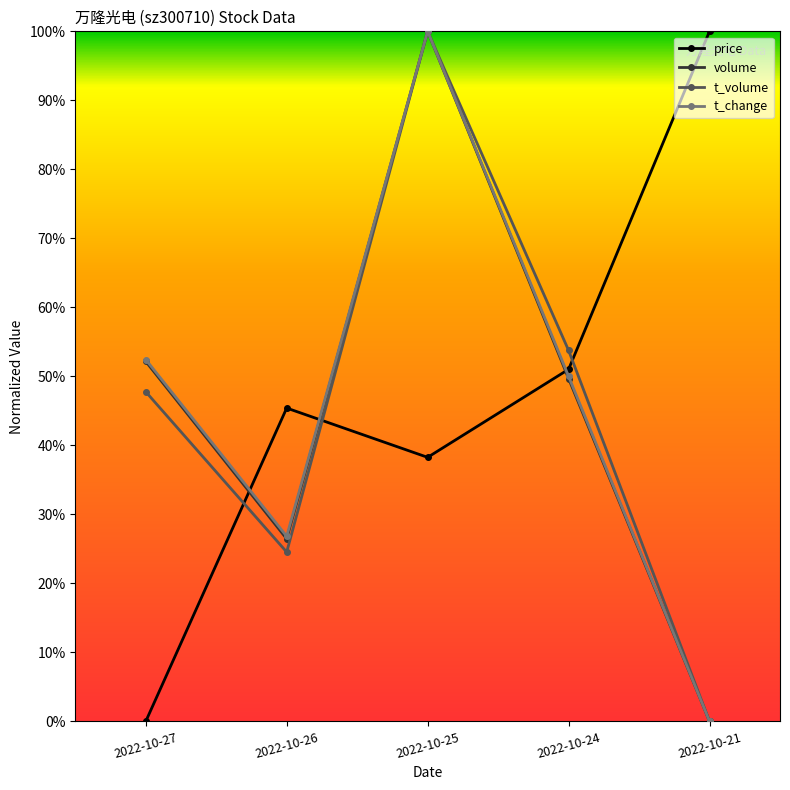

Is this an area chart (filled region under the line)?

No